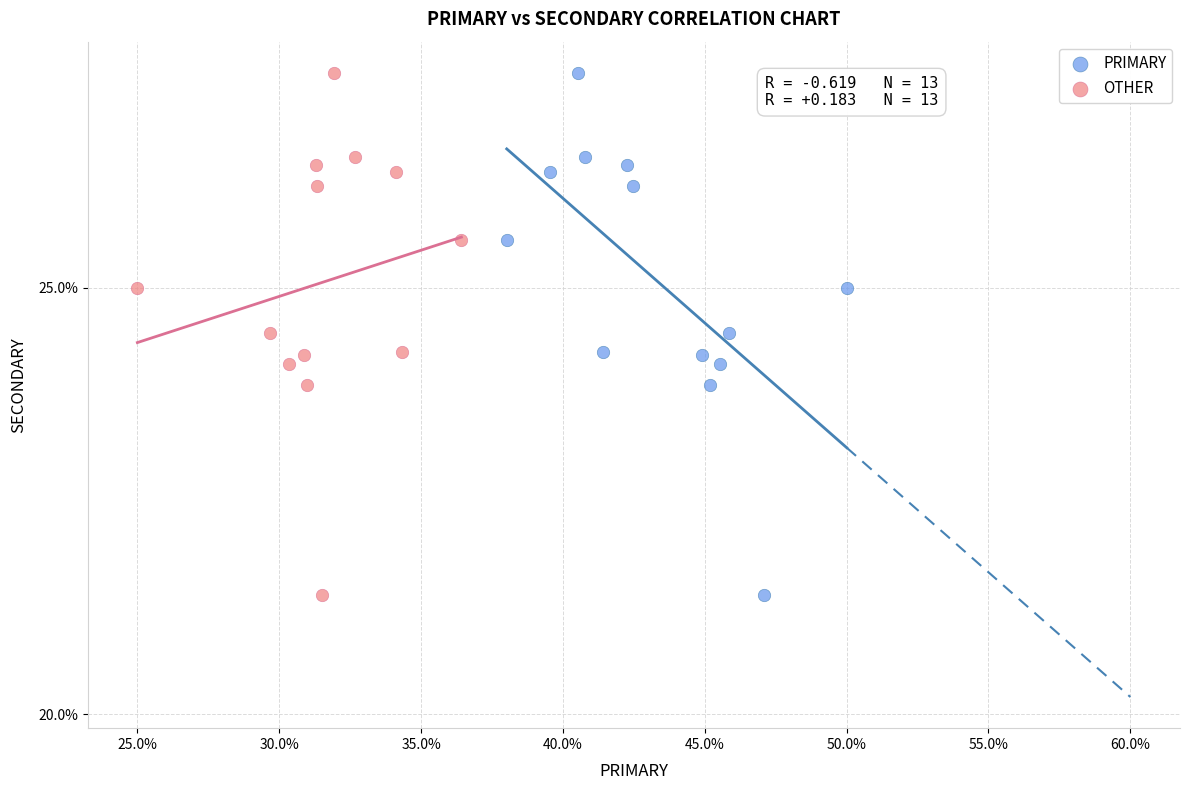

What are all the series names shown in the legend?

PRIMARY, OTHER